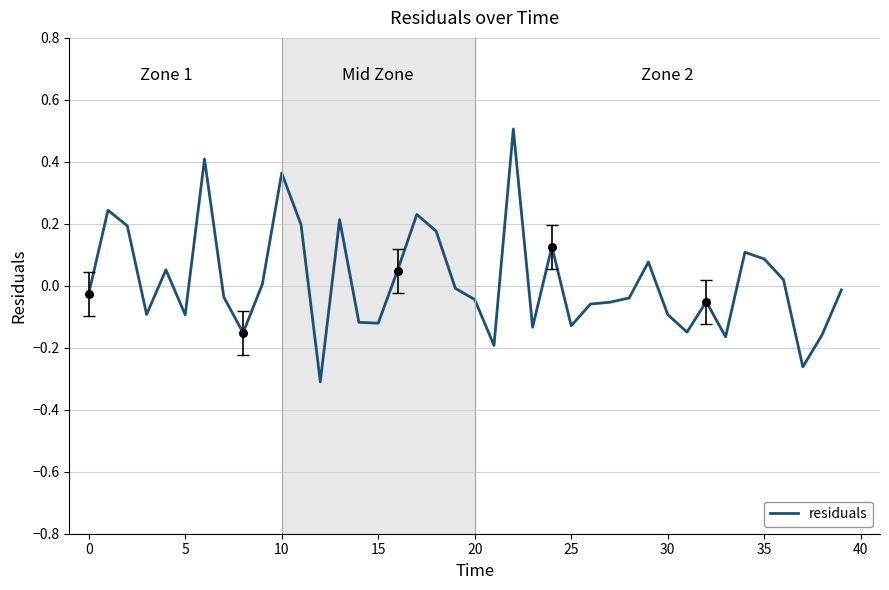

What is the difference between the maximum and minimum values?

0.8